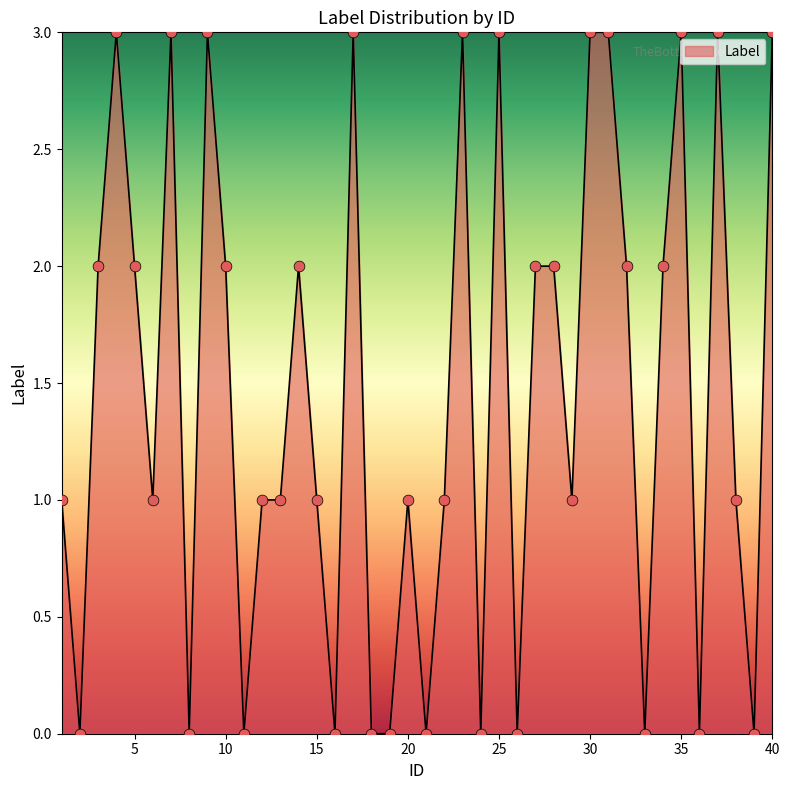

What is the greatest value displayed?

3